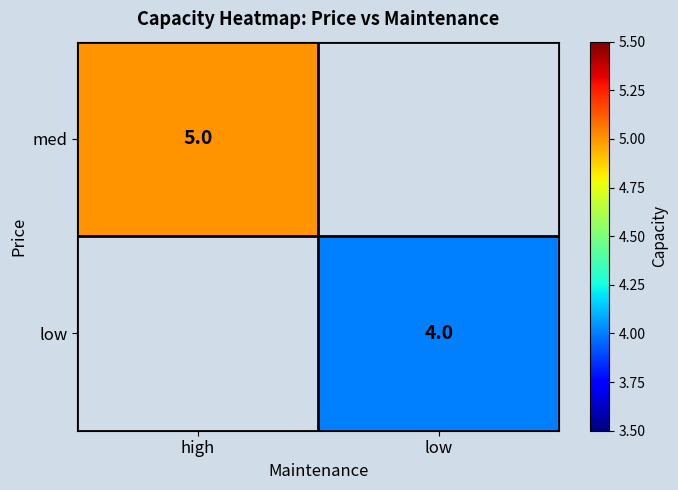

Is it true that low equals 4 at low?

True